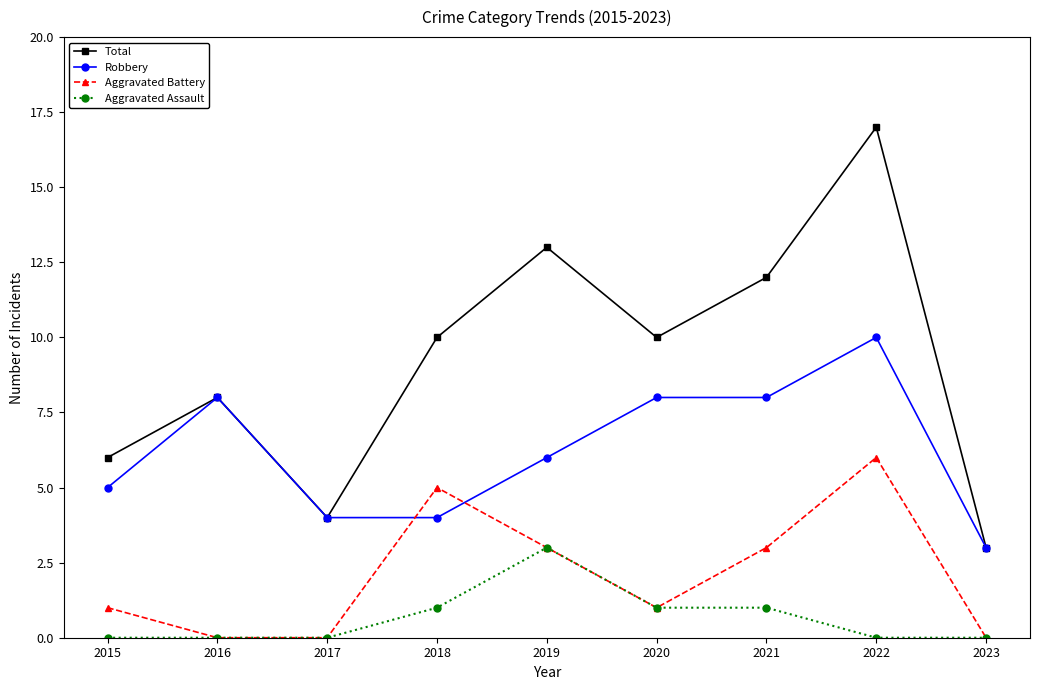

What is the approximate value of Aggravated Battery at 2022?

6